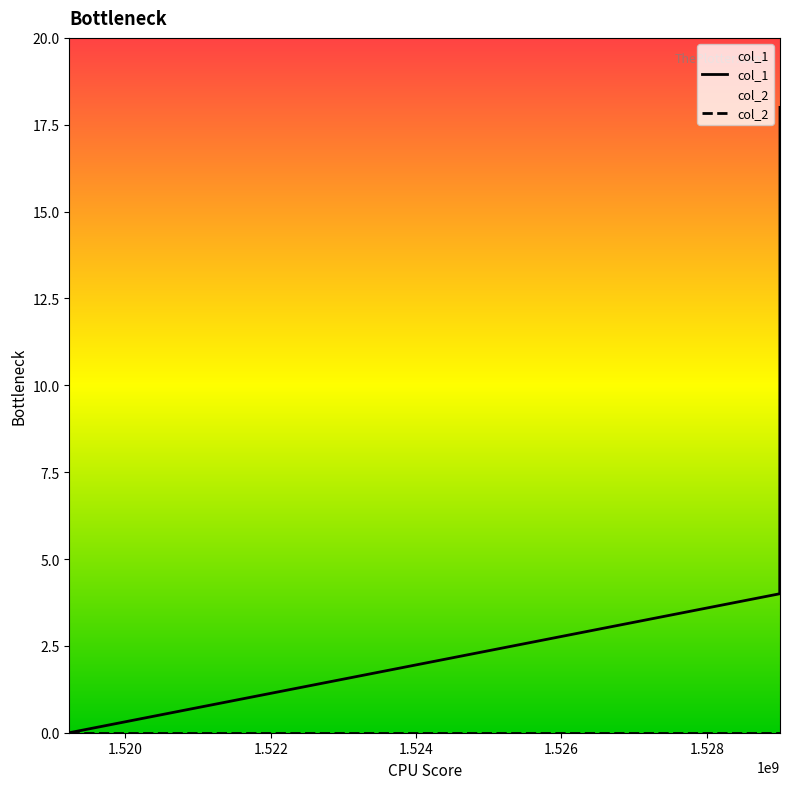

Which series has the largest total across all categories?

col_1